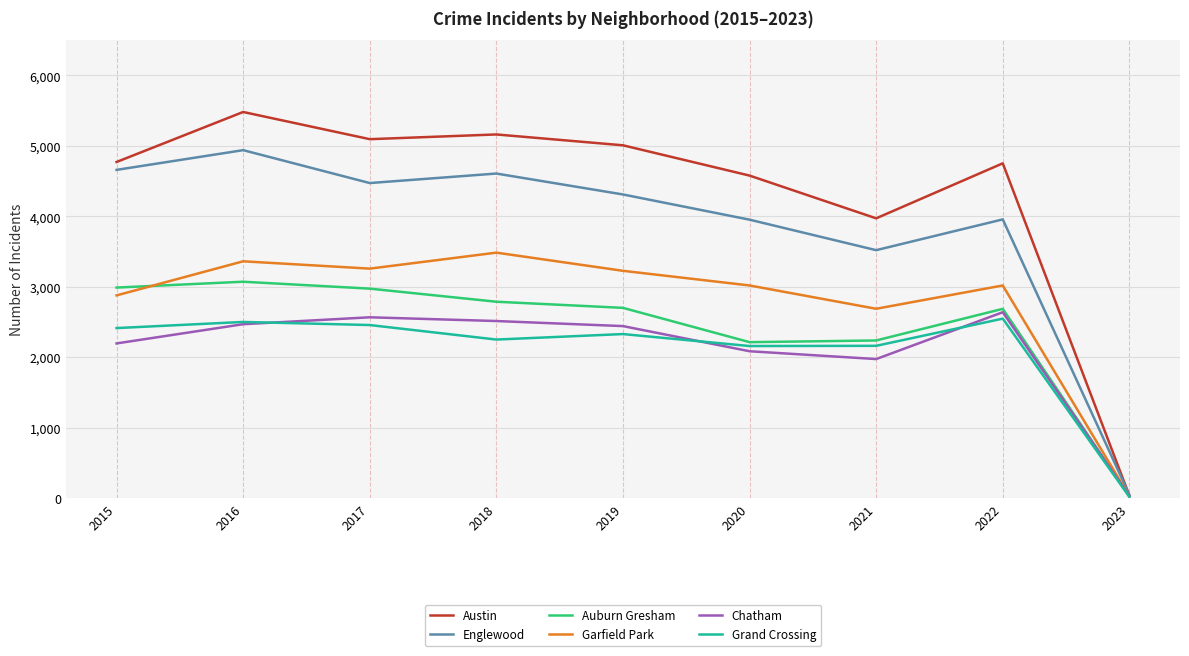

What is the minimum value for Austin?

35